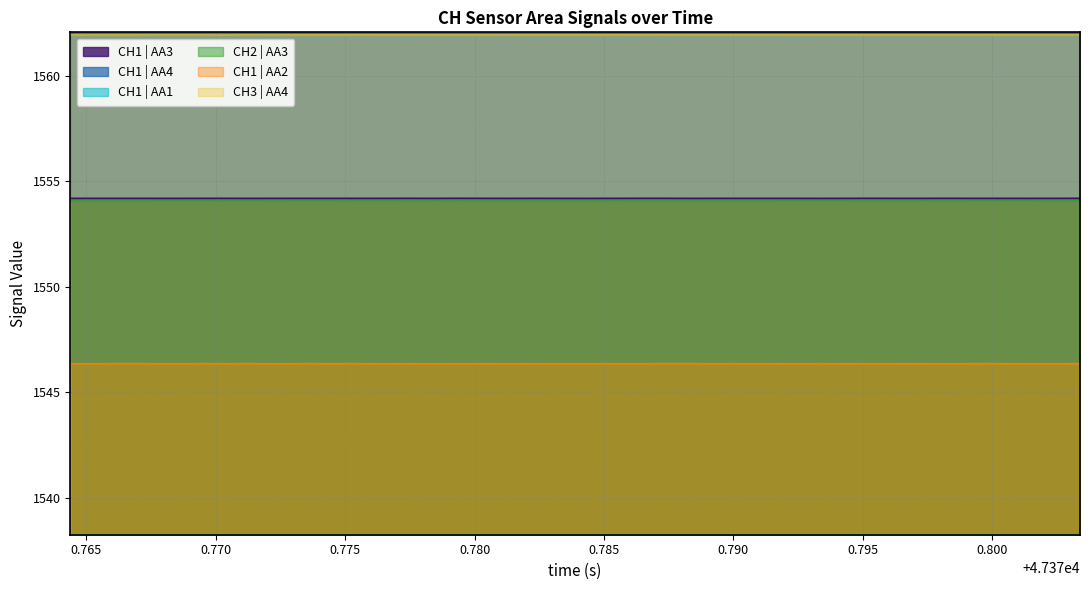

True or false: CH2 | AA3 and CH1 | AA2 cross at least once.

False